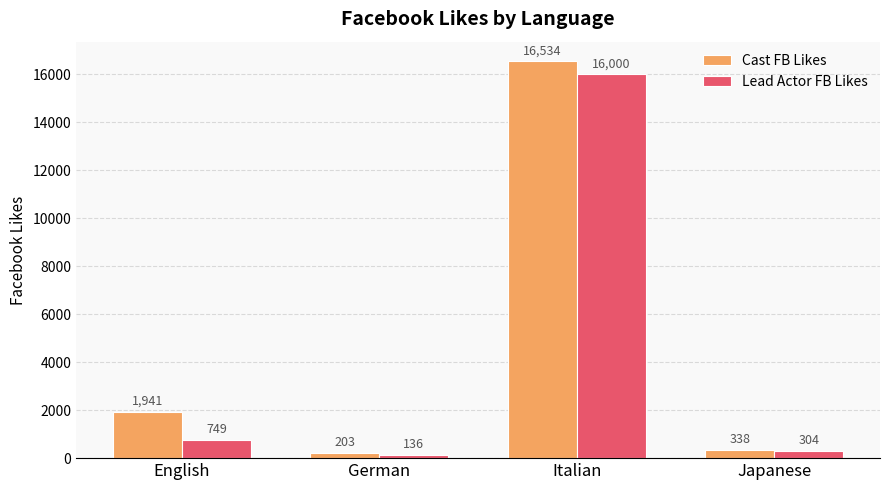

What is the difference between the highest and lowest values at German?

67